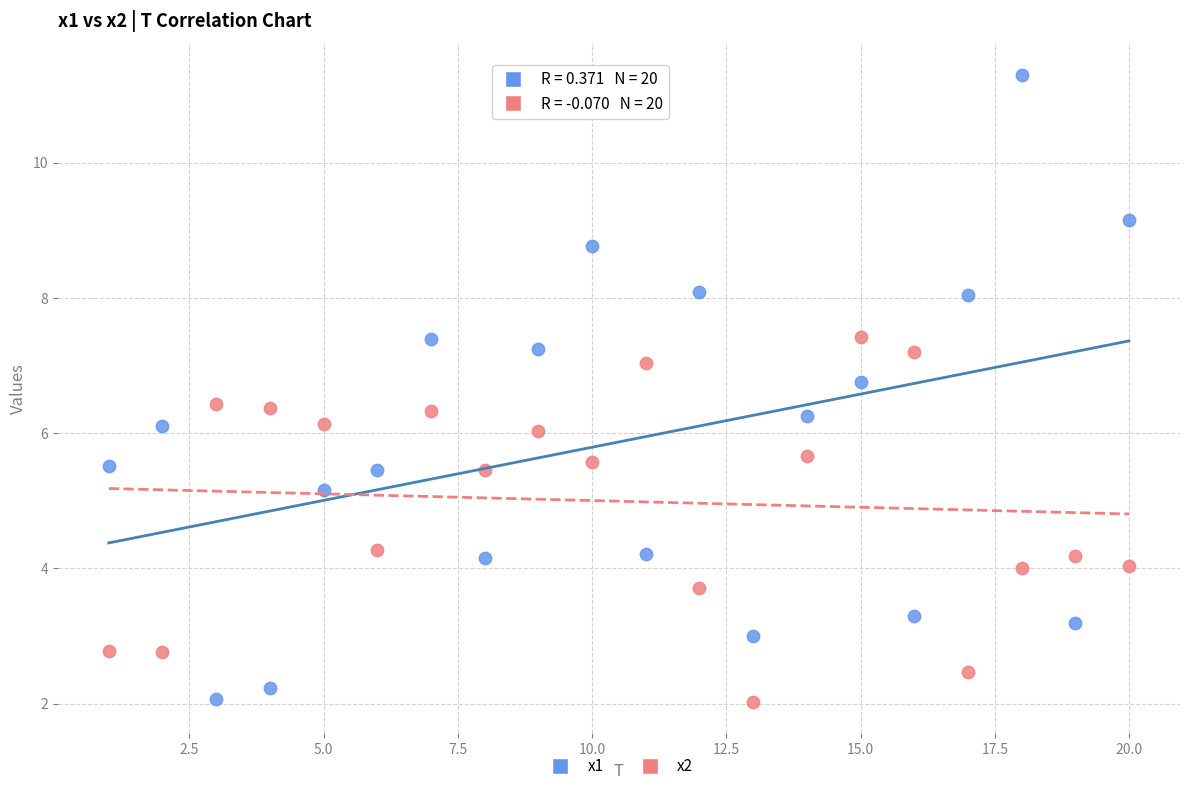

Which series contains the highest Y value?

x1